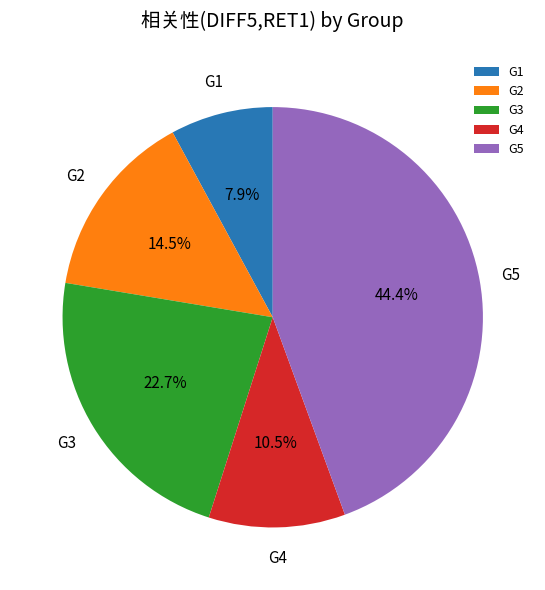

Which has a higher value, G5 or G3?

G5